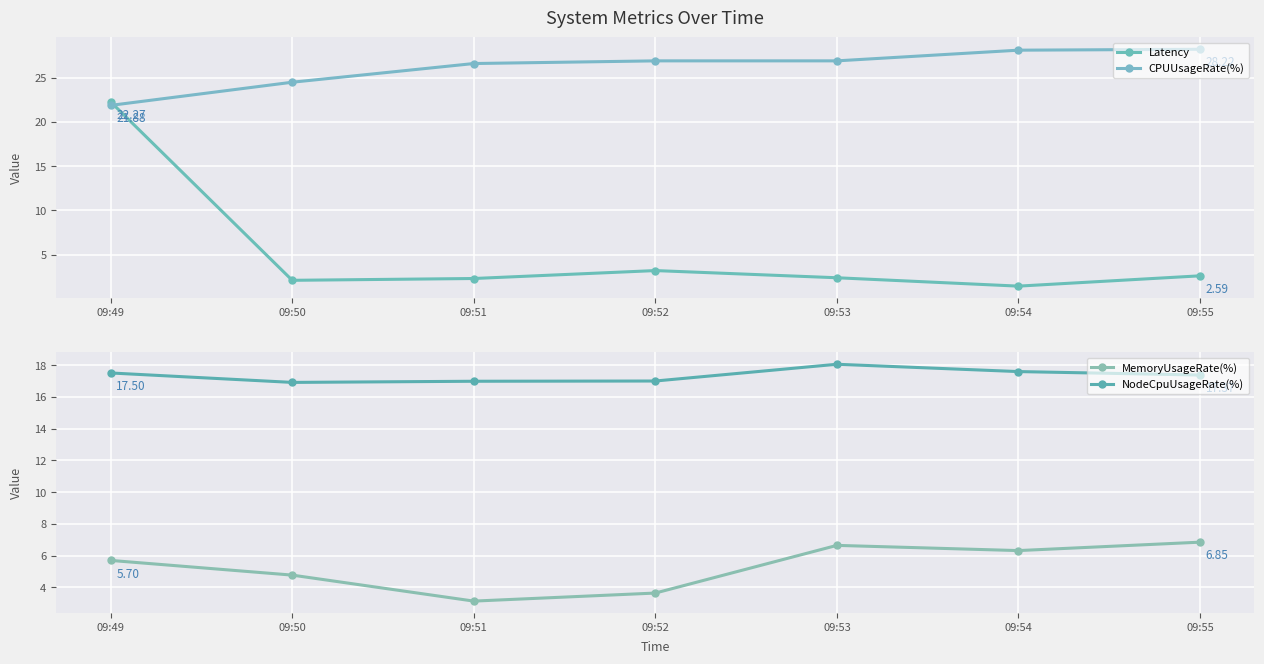

Between 09:51 and 09:55, which series saw the biggest shift?

MemoryUsageRate(%)